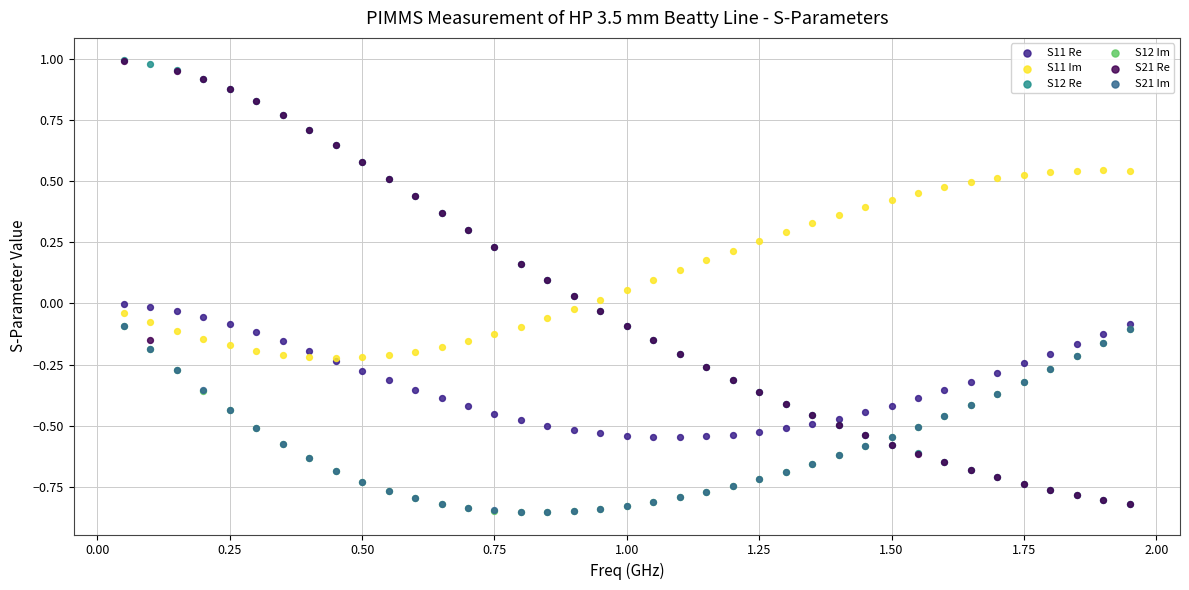

Which series has the widest spread of Y values?

S12 Re